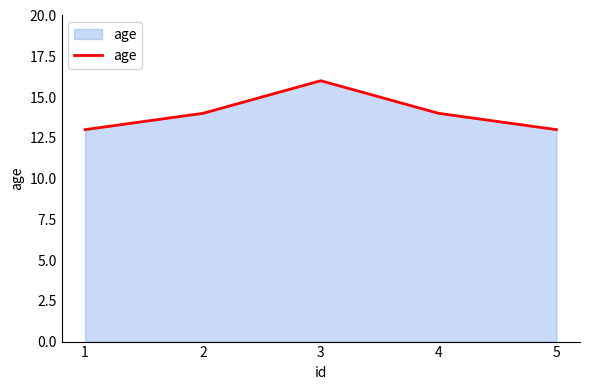

The chart shows a value of 5 at 5. True or false?

False